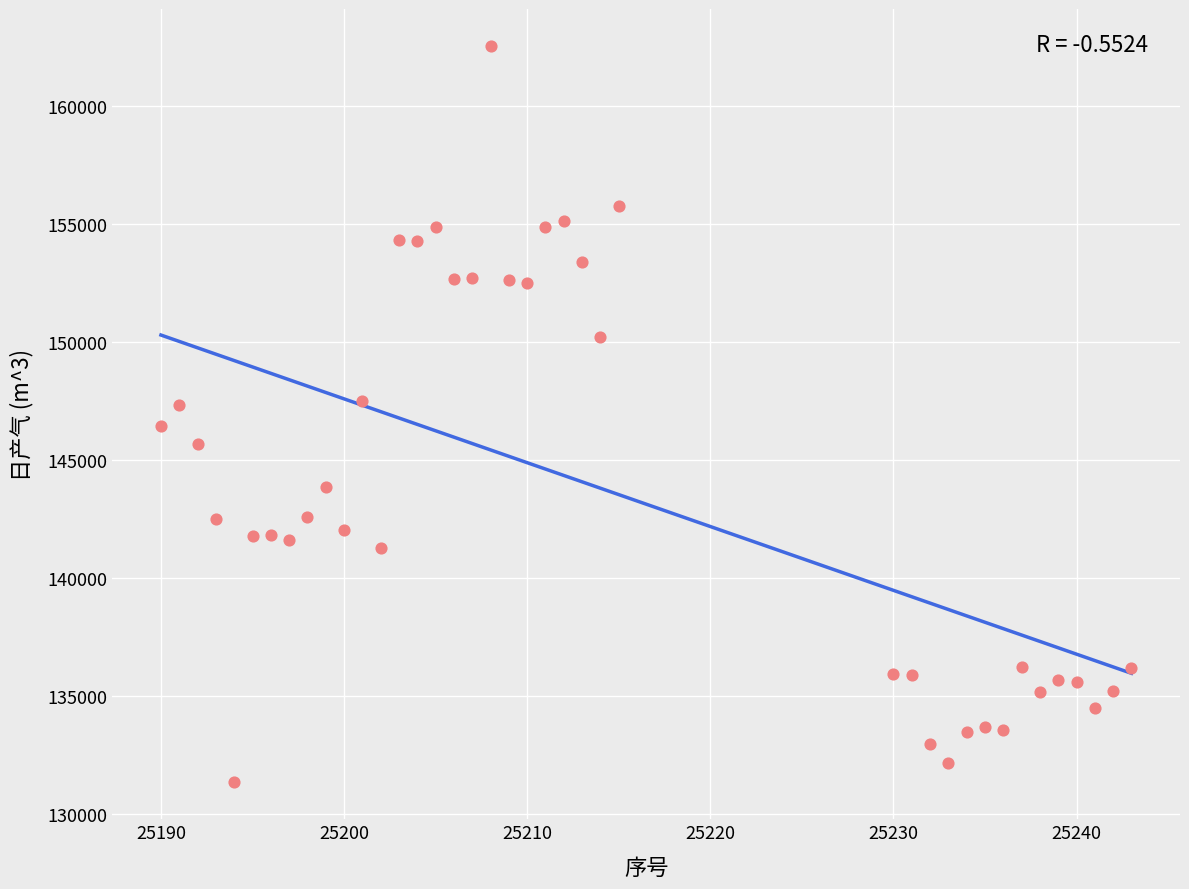

What is the range of Y values (max minus min)?

31219